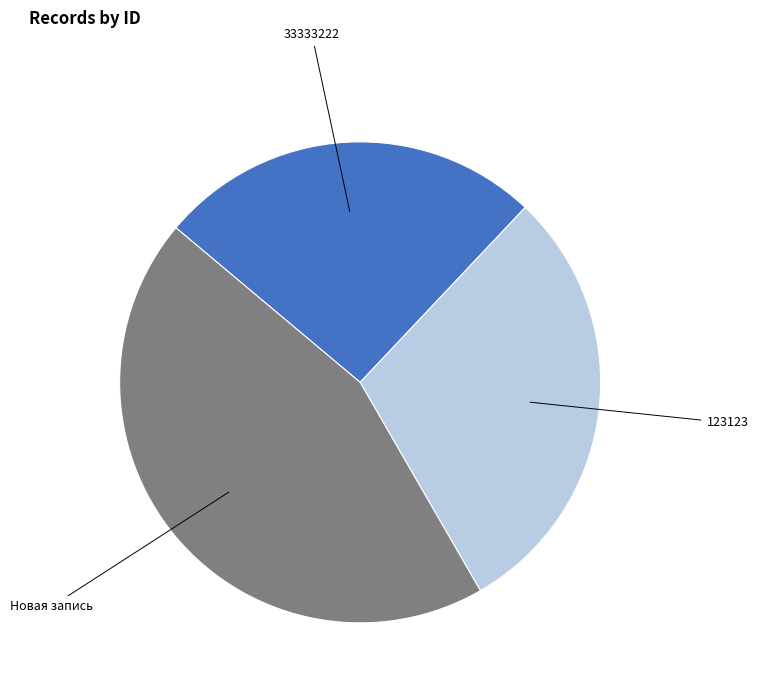

Is there a majority slice in this chart?

No